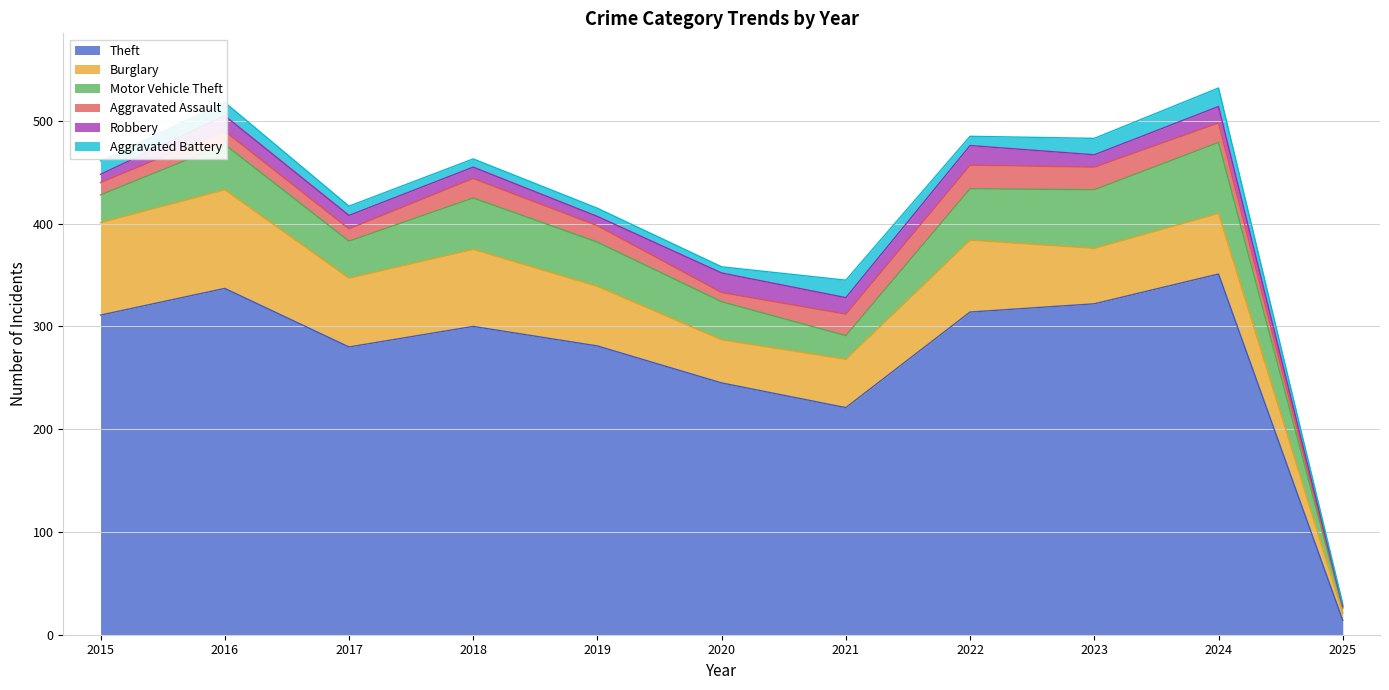

The Aggravated Assault series shows 34 at 2018. True or false?

False